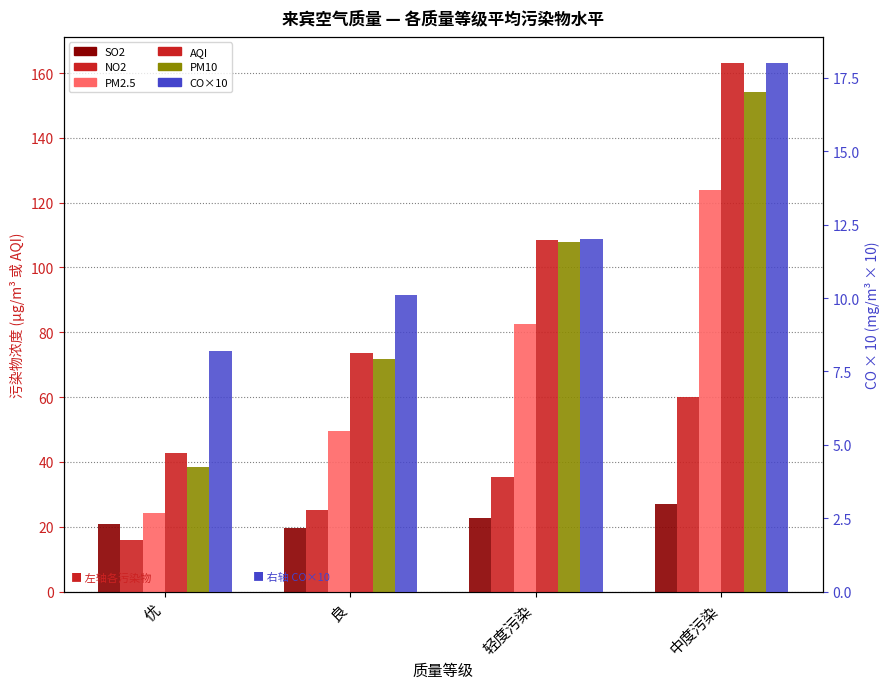

Rank the series at 优 from lowest to highest value.

CO×10, NO2, SO2, PM2.5, PM10, AQI